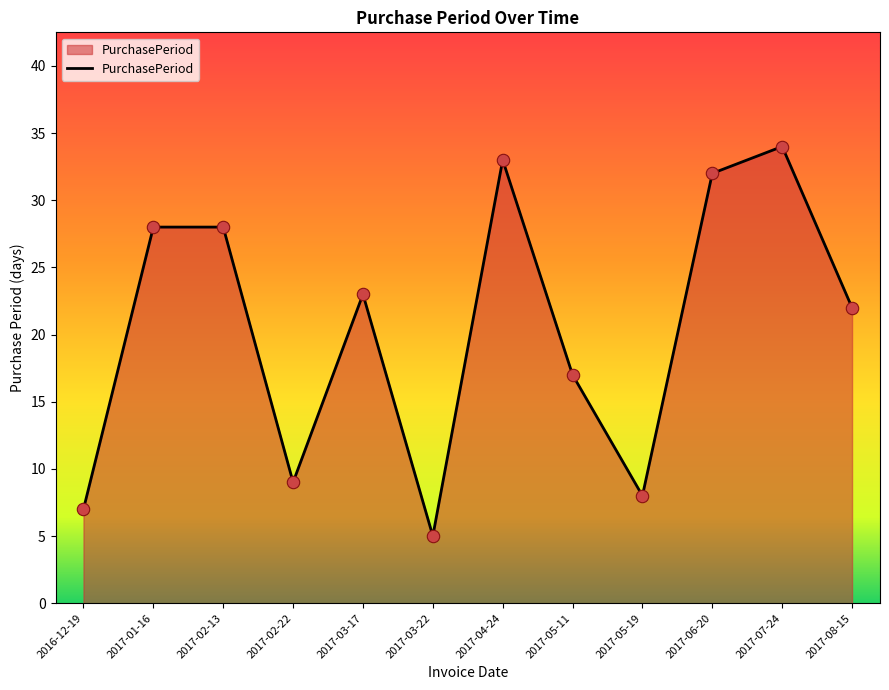

Between 2017-03-22 and 2017-03-17, which is larger?

2017-03-17